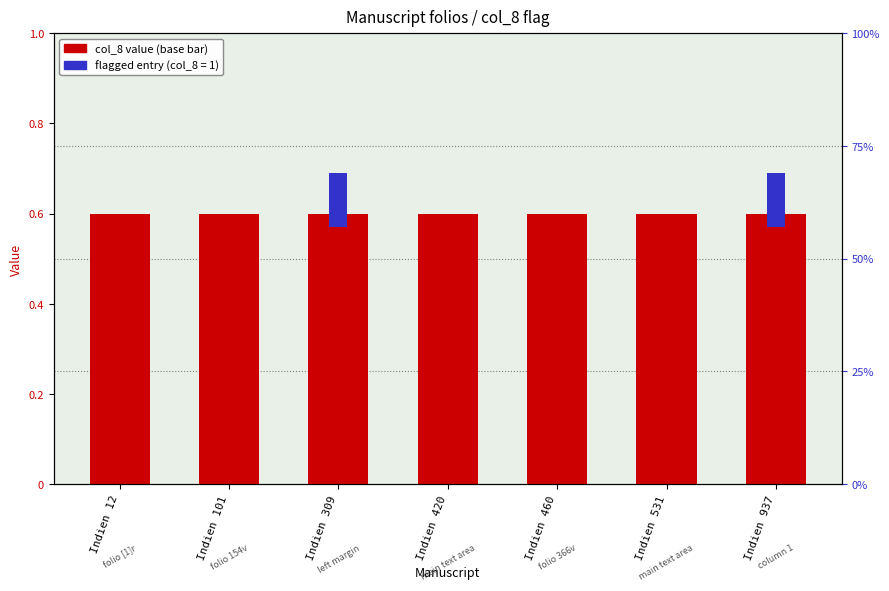

What is the total value across all series at Indien 101?

0.6